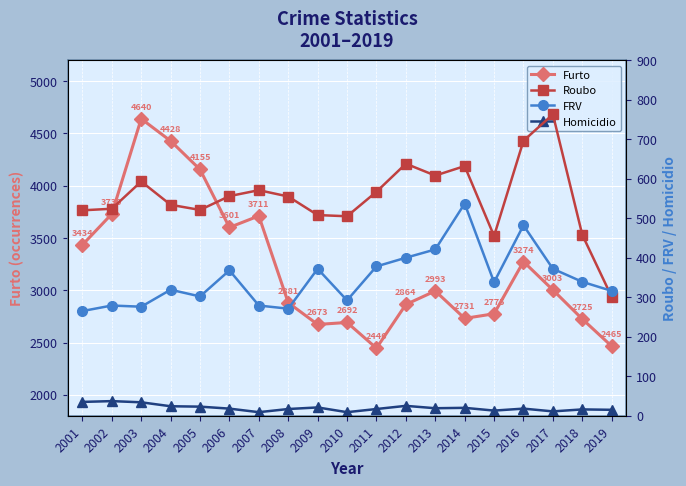

True or false: Furto has more than 1 points higher than both neighbors.

True